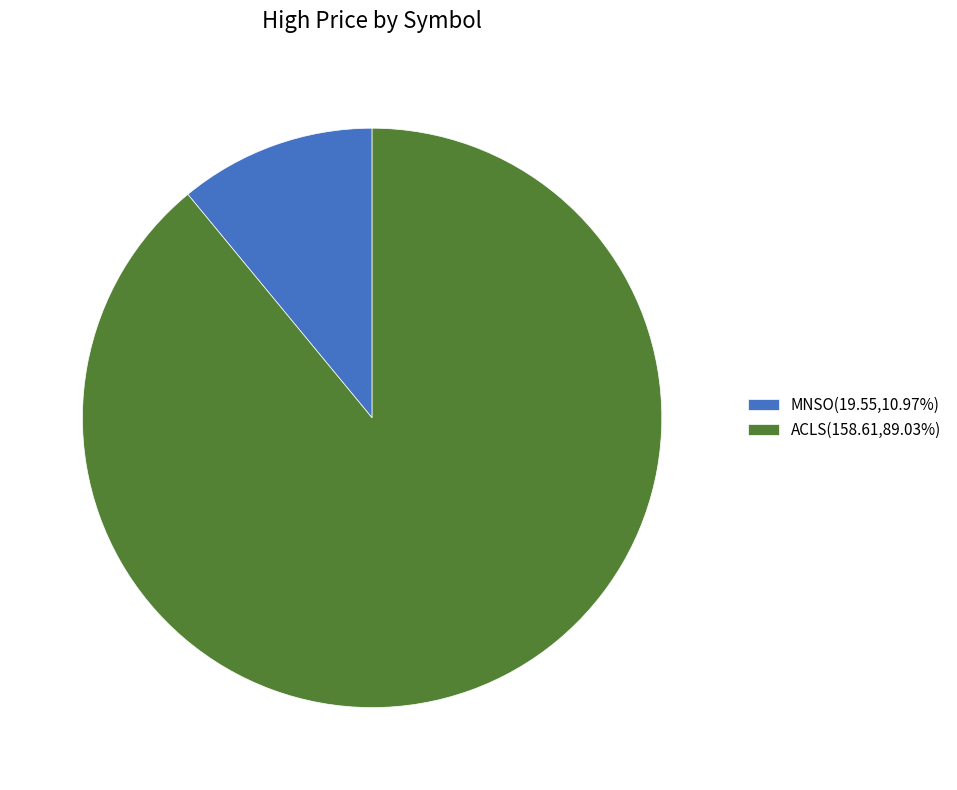

Is the sum of MNSO(19.55,10.97%) and ACLS(158.61,89.03%) greater than half?

Yes